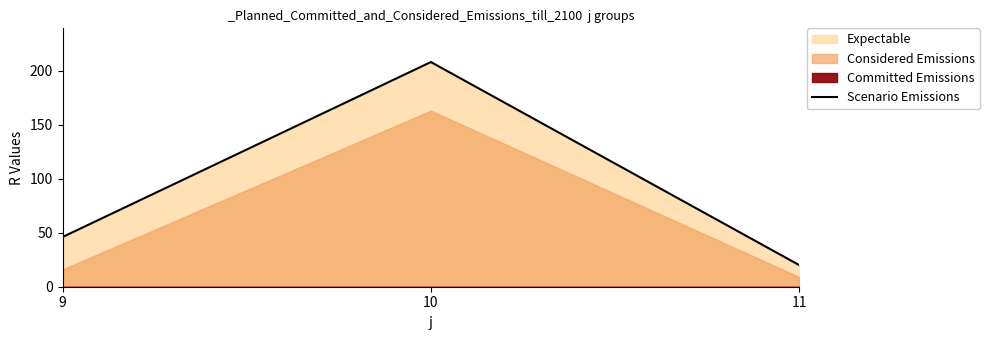

What is the value of the 1st point from the left?

46